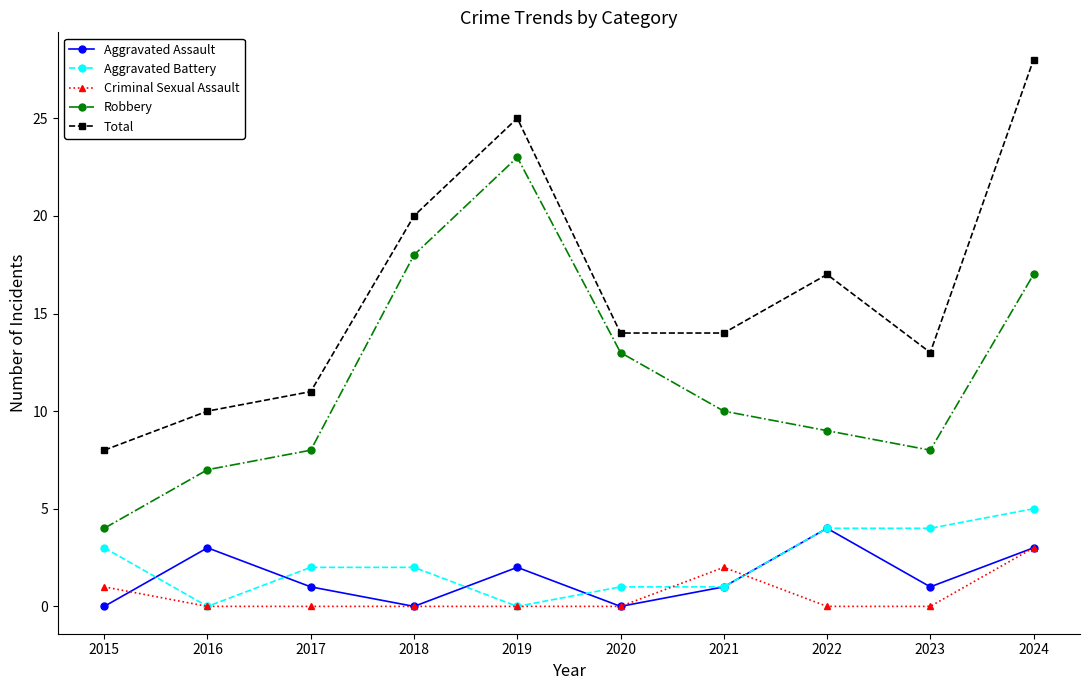

How many data points does each series have?

10